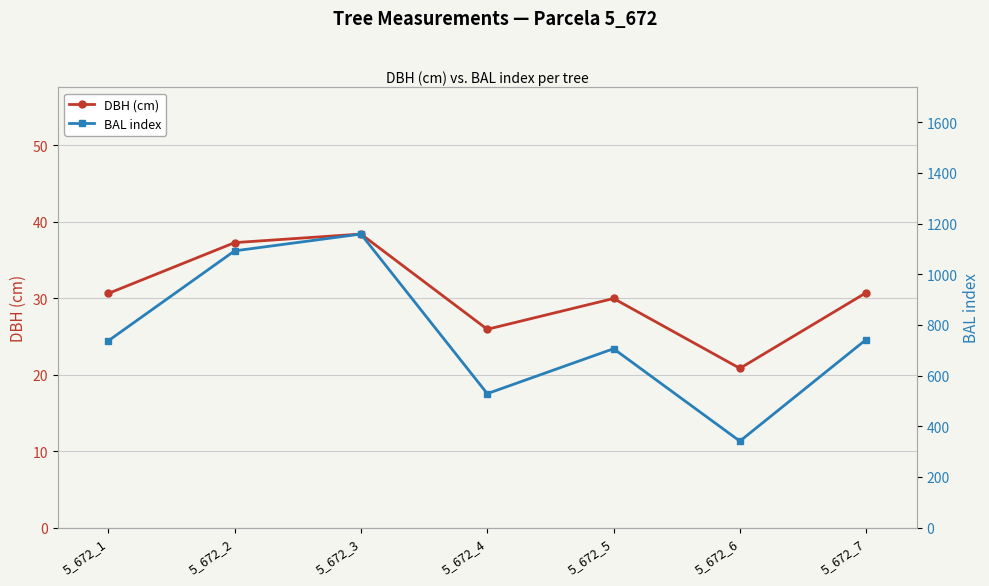

What value does the BAL index series have at 5_672_5?

706.0